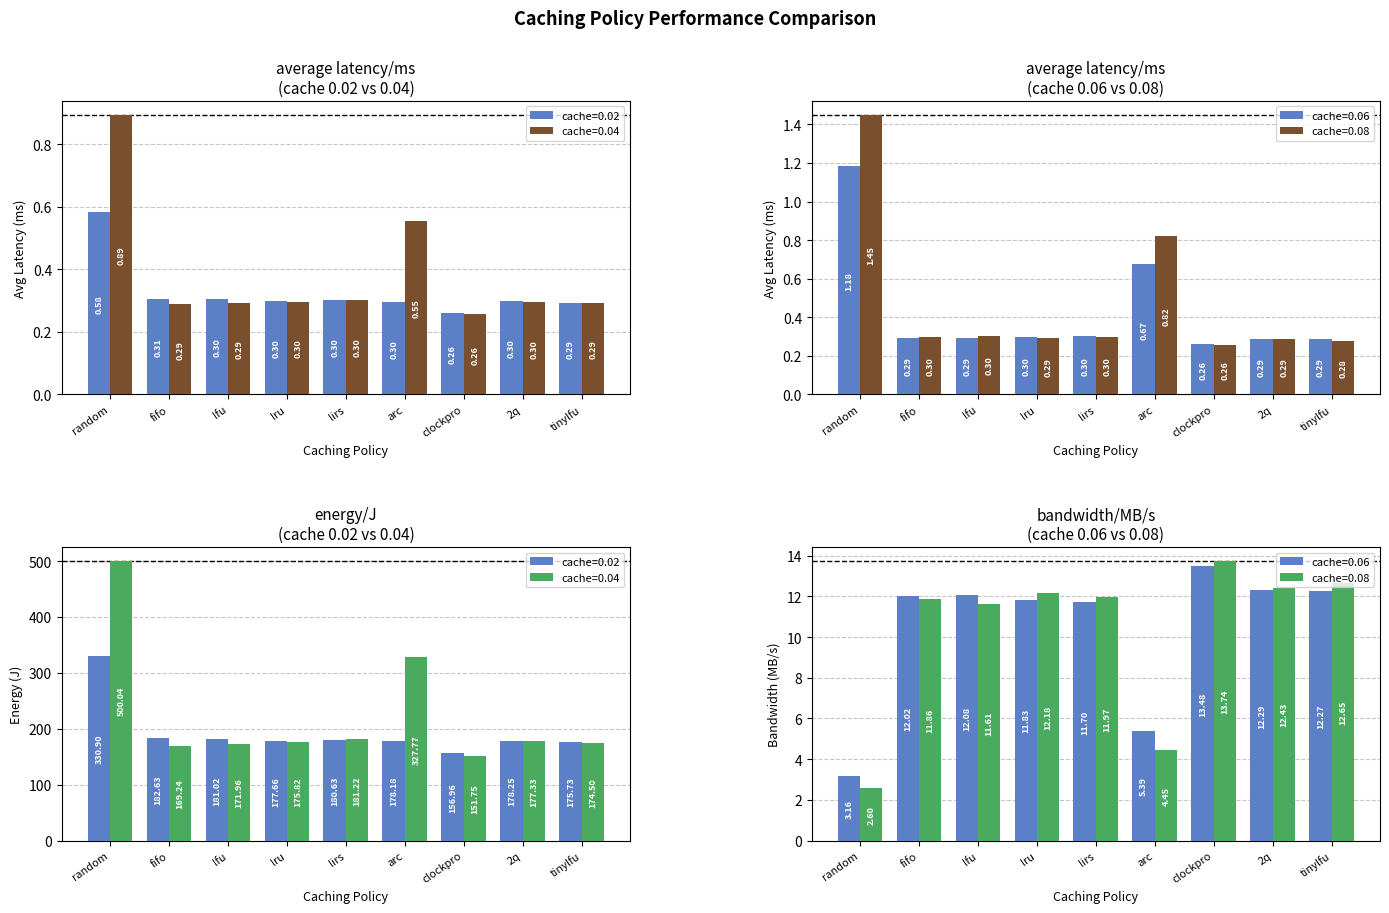

What is the difference between the maximum and minimum values in the average latency/ms series?

0.9